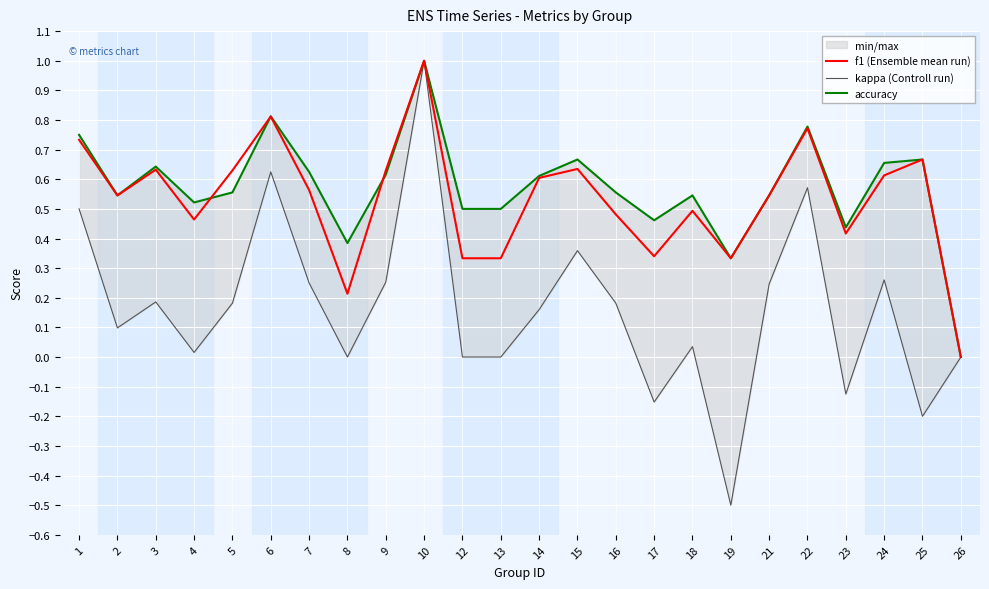

At which category does f1 (Ensemble mean run) reach its first local valley?

2